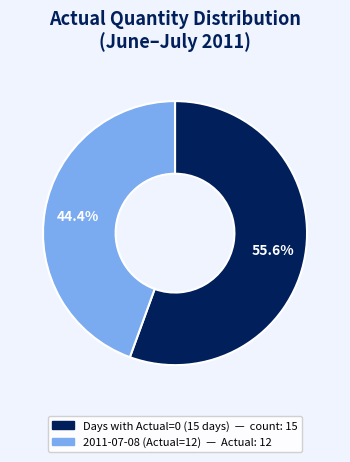

Is there any slice that represents more than half of the pie?

Yes